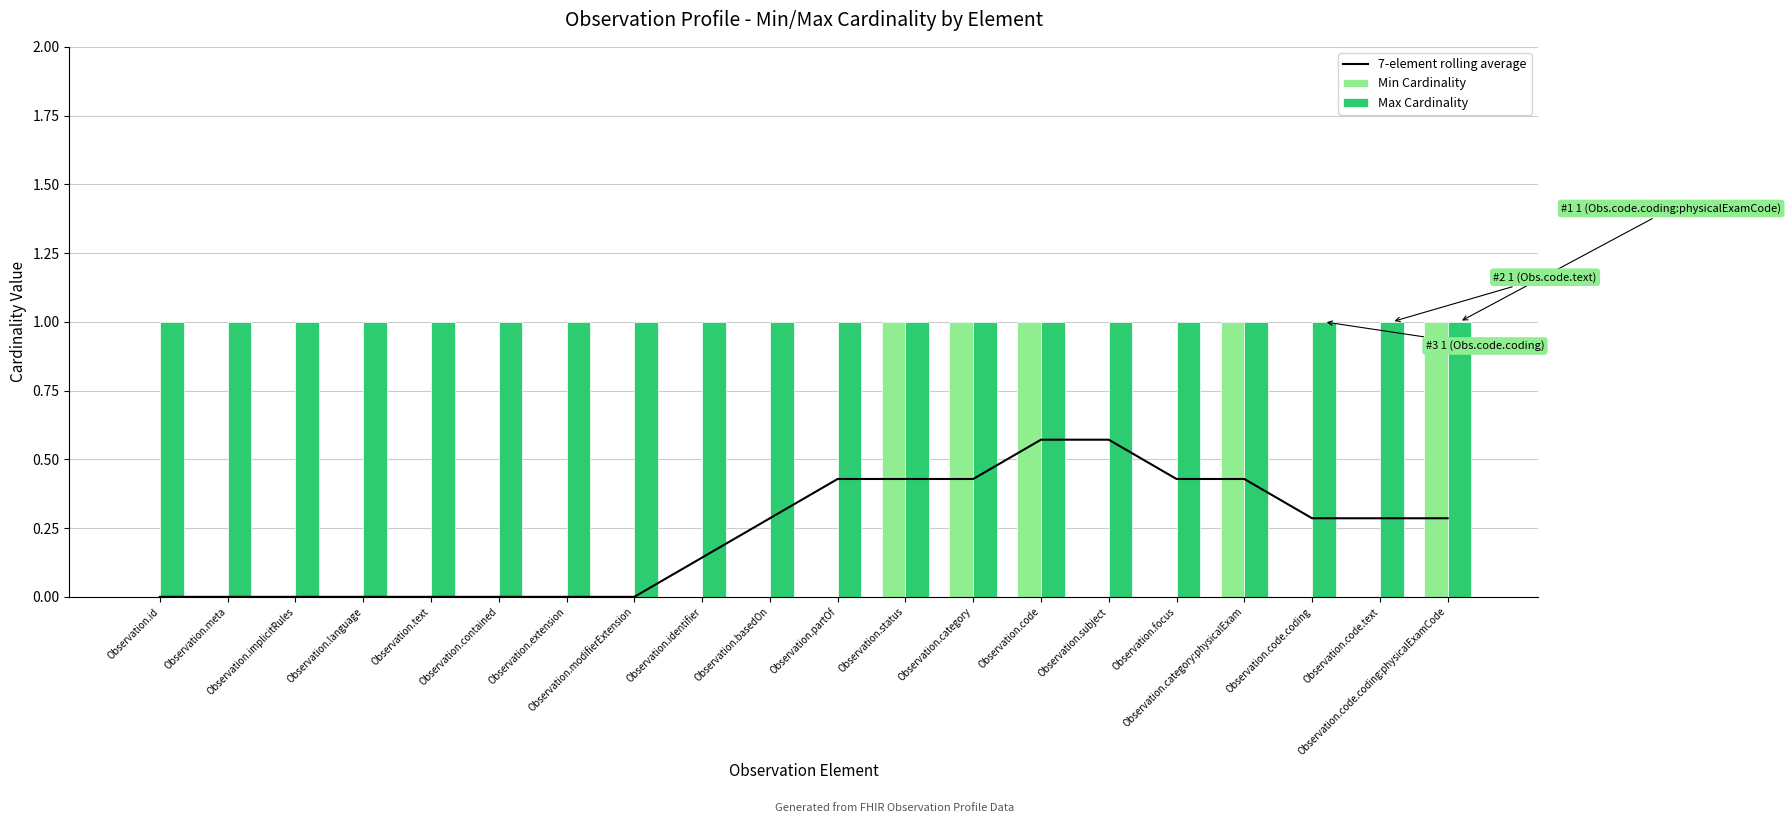

Reading left to right, what are all the values shown in this chart?

7-element rolling average: Observation.id=0.0	Observation.meta=0.0	Observation.implicitRules=0.0	Observation.language=0.0	Observation.text=0.0	Observation.contained=0.0	Observation.extension=0.0	Observation.modifierExtension=0.0	Observation.identifier=0.1	Observation.basedOn=0.3	Observation.partOf=0.4	Observation.status=0.4	Observation.category=0.4	Observation.code=0.6	Observation.subject=0.6	Observation.focus=0.4	Observation.category:physicalExam=0.4	Observation.code.coding=0.3	Observation.code.text=0.3	Observation.code.coding:physicalExamCode=0.3
Min Cardinality: Observation.id=0.0	Observation.meta=0.0	Observation.implicitRules=0.0	Observation.language=0.0	Observation.text=0.0	Observation.contained=0.0	Observation.extension=0.0	Observation.modifierExtension=0.0	Observation.identifier=0.0	Observation.basedOn=0.0	Observation.partOf=0.0	Observation.status=1.0	Observation.category=1.0	Observation.code=1.0	Observation.subject=0.0	Observation.focus=0.0	Observation.category:physicalExam=1.0	Observation.code.coding=0.0	Observation.code.text=0.0	Observation.code.coding:physicalExamCode=1.0
Max Cardinality: Observation.id=1.0	Observation.meta=1.0	Observation.implicitRules=1.0	Observation.language=1.0	Observation.text=1.0	Observation.contained=1.0	Observation.extension=1.0	Observation.modifierExtension=1.0	Observation.identifier=1.0	Observation.basedOn=1.0	Observation.partOf=1.0	Observation.status=1.0	Observation.category=1.0	Observation.code=1.0	Observation.subject=1.0	Observation.focus=1.0	Observation.category:physicalExam=1.0	Observation.code.coding=1.0	Observation.code.text=1.0	Observation.code.coding:physicalExamCode=1.0